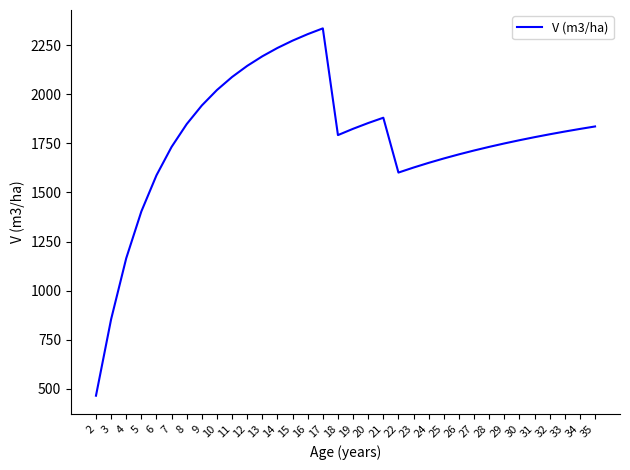

Is this an area chart (filled region under the line)?

No